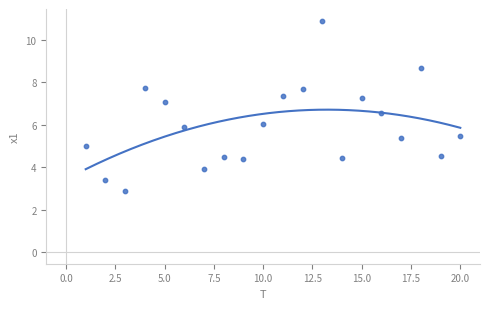

What is the range of X values (max minus min)?

19.0